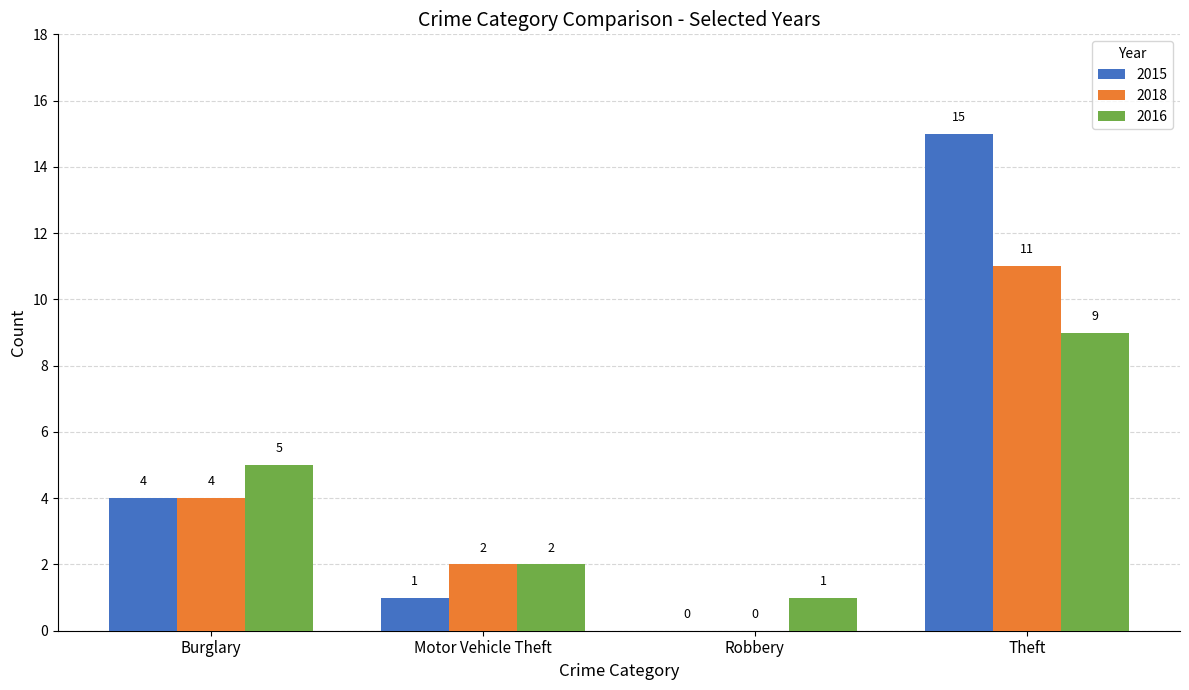

What is the total value across all series at Motor Vehicle Theft?

5